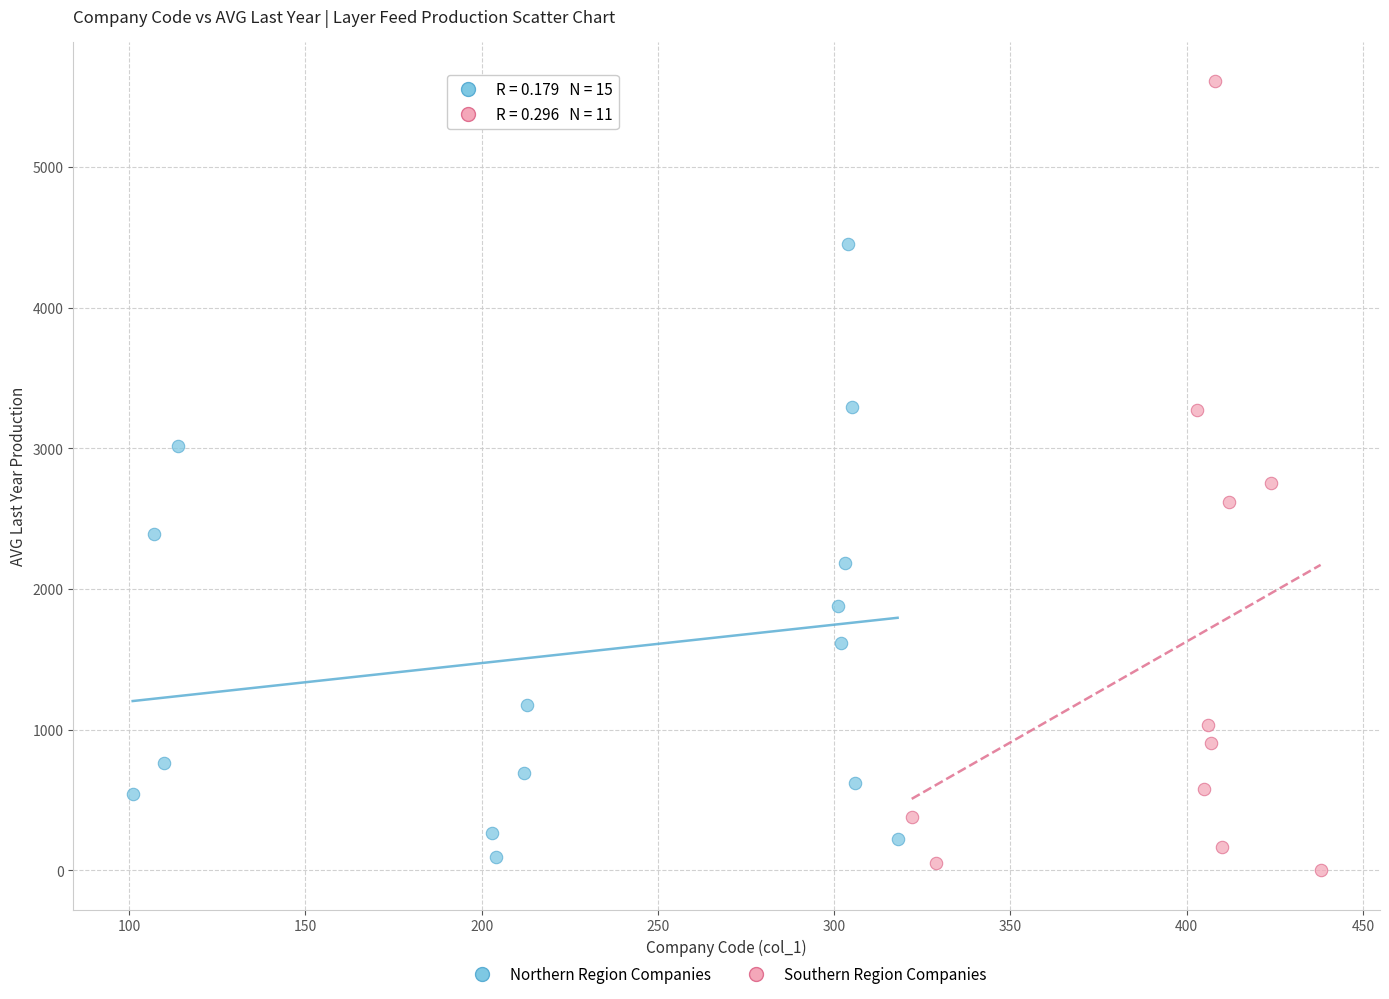

Which series contains the highest Y value?

Southern Region Companies